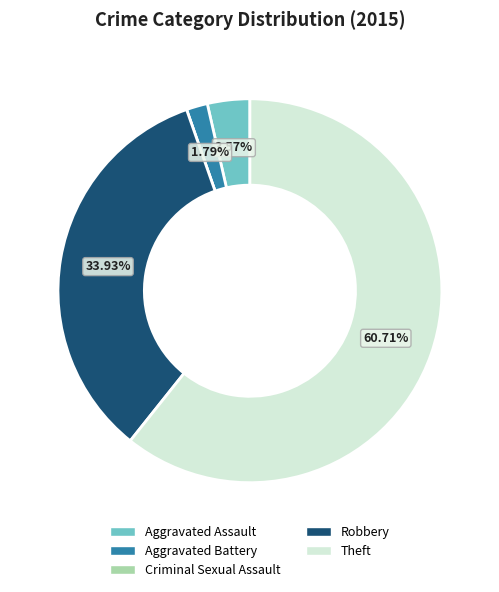

Which slice is the largest?

Theft